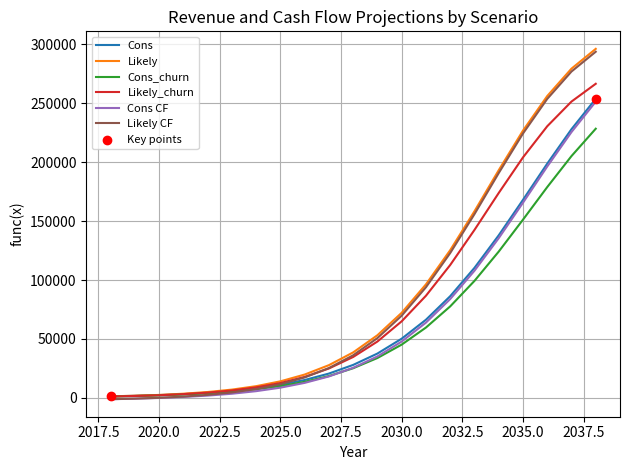

What is the greatest value displayed?

296280.0